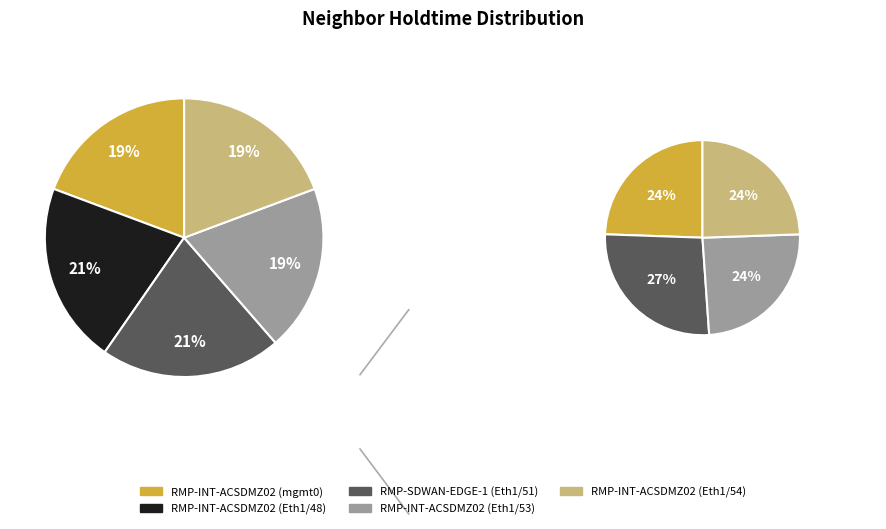

Which has a higher value, RMP-INT-ACSDMZ02 (Eth1/53) or RMP-INT-ACSDMZ02 (Eth1/54)?

RMP-INT-ACSDMZ02 (Eth1/53)